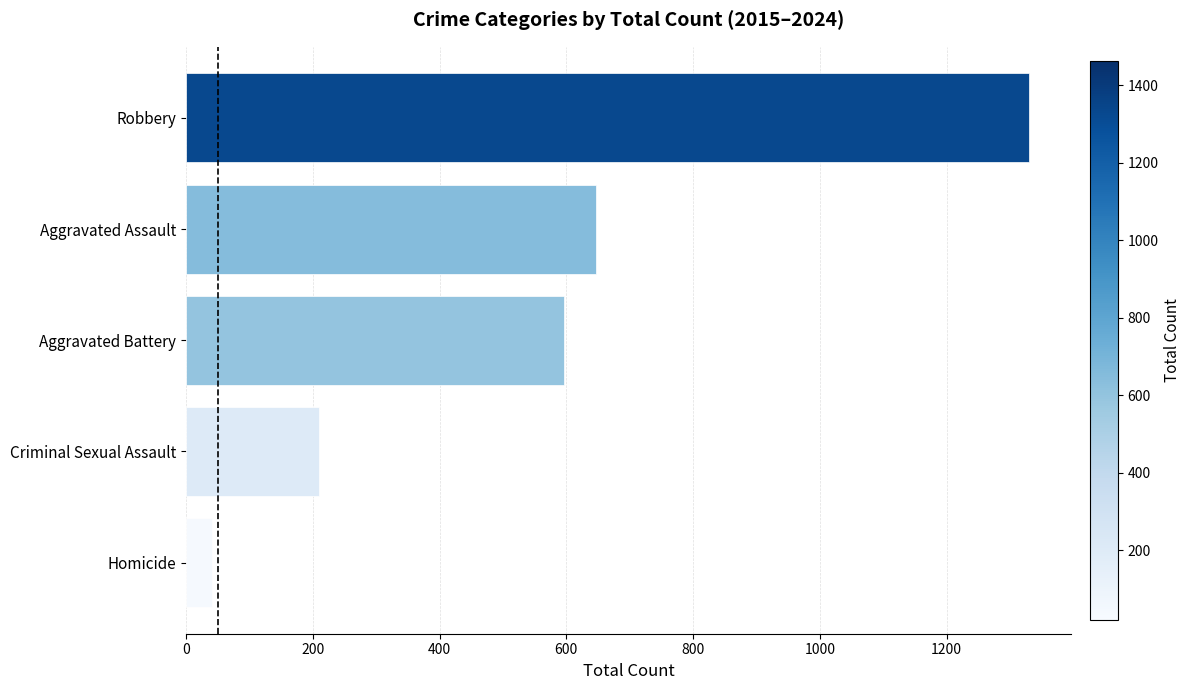

Is it true that the value at Robbery is 1330?

True